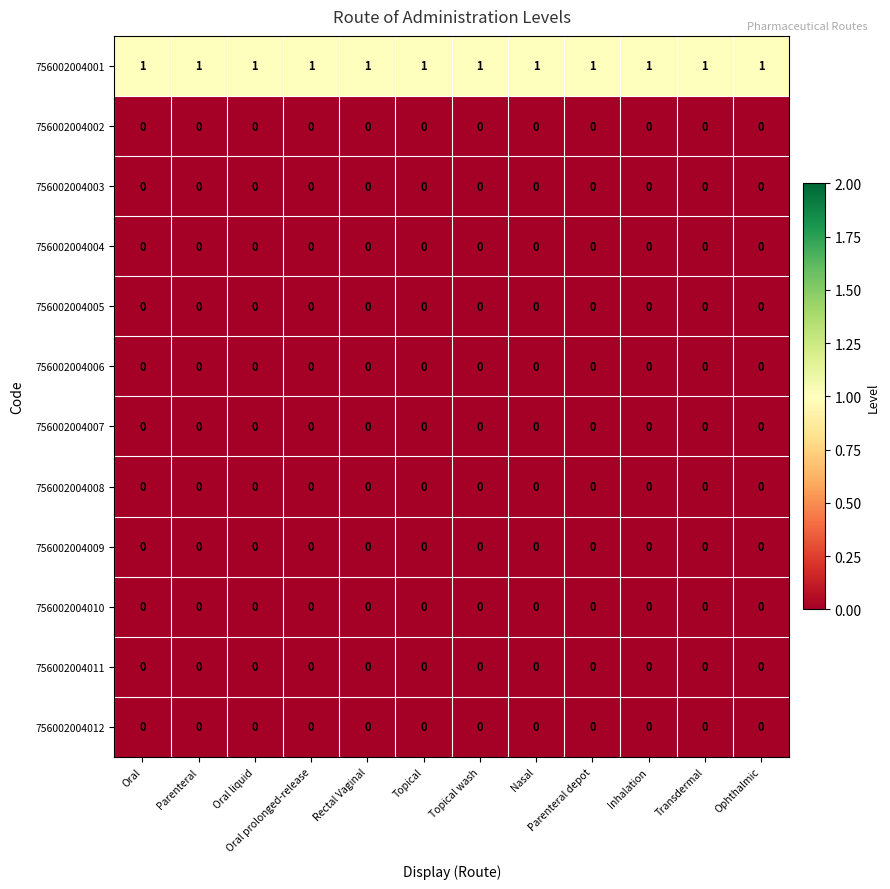

Count the number of data series in this chart.

12